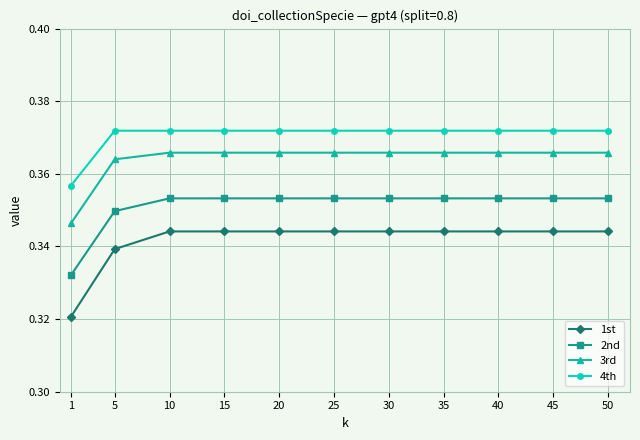

Which series has the widest spread of values?

1st